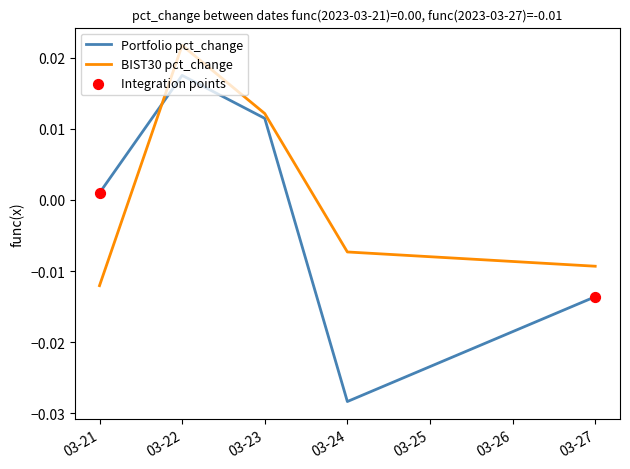

At which category is the sum across all series the highest?

03-22